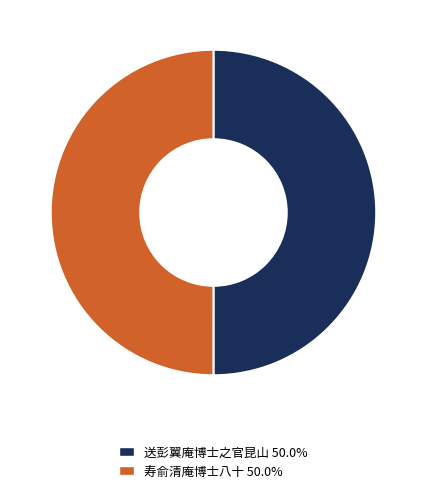

How many segments does this pie chart have?

2